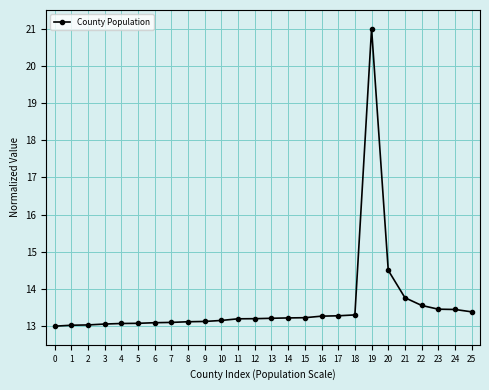

What is the ratio of the value at 13 to the value at 2?

1.0